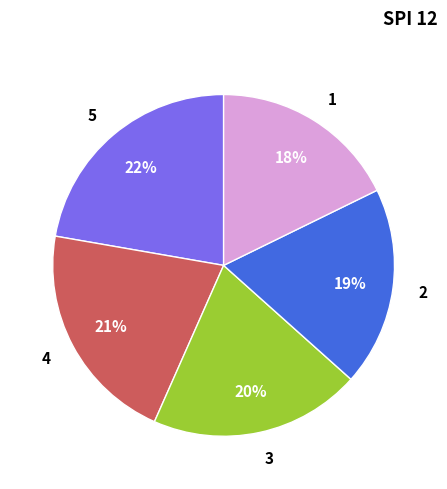

To the nearest percent, what is the combined percentage of 1 and 3?

38%